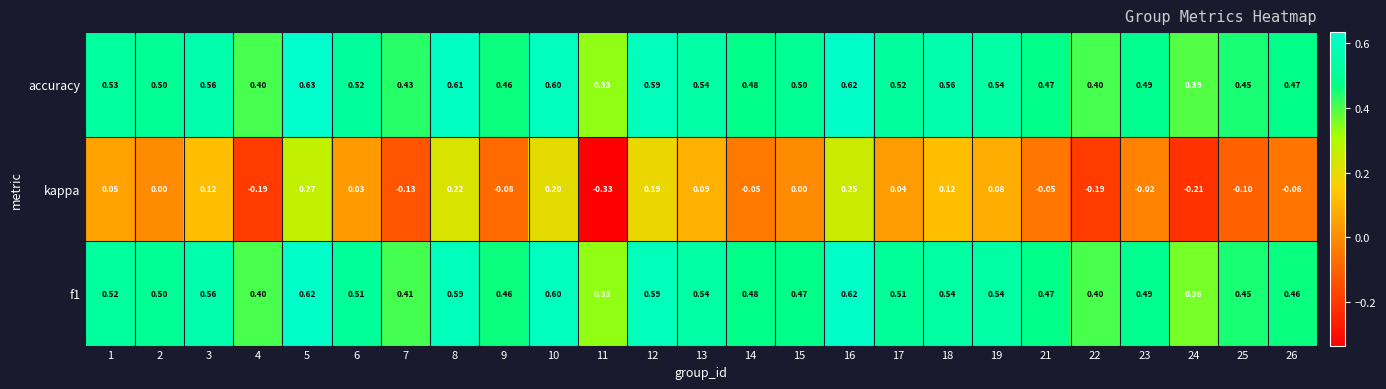

Is the value of kappa at 6 greater than the value of f1 at 3?

No